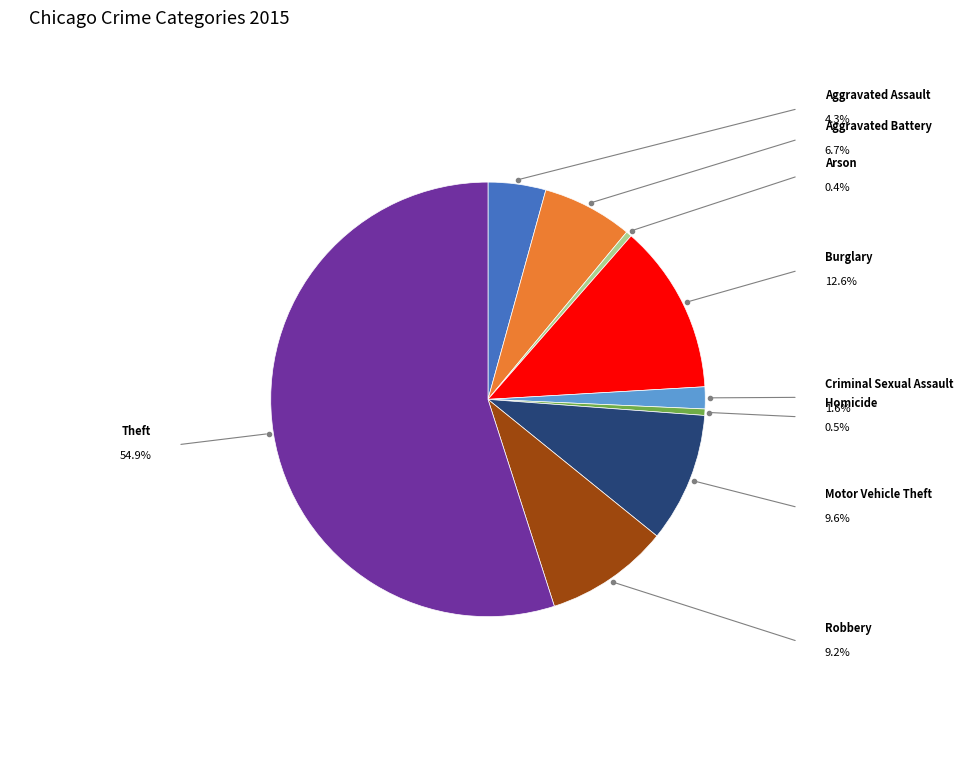

To the nearest percent, what is the average slice percentage?

11%